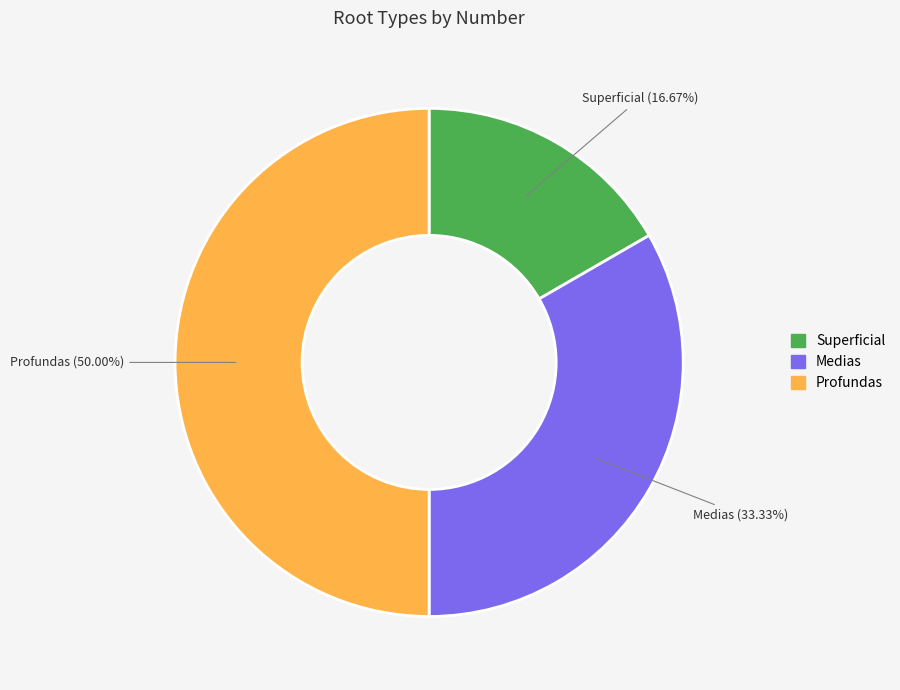

To the nearest percent, what is the difference between the largest and smallest slice percentages?

33%